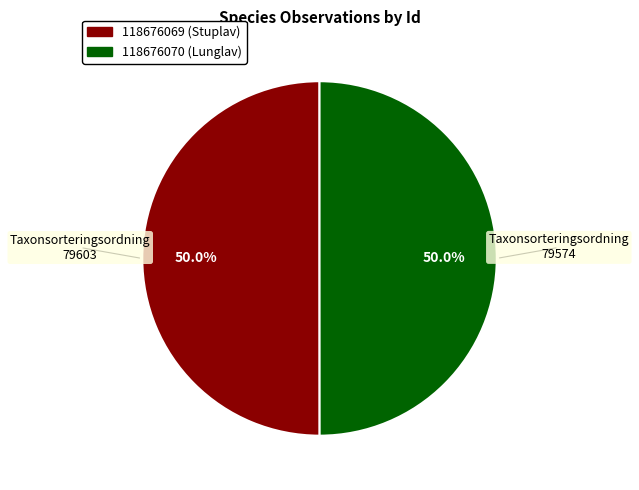

How many segments does this pie chart have?

2